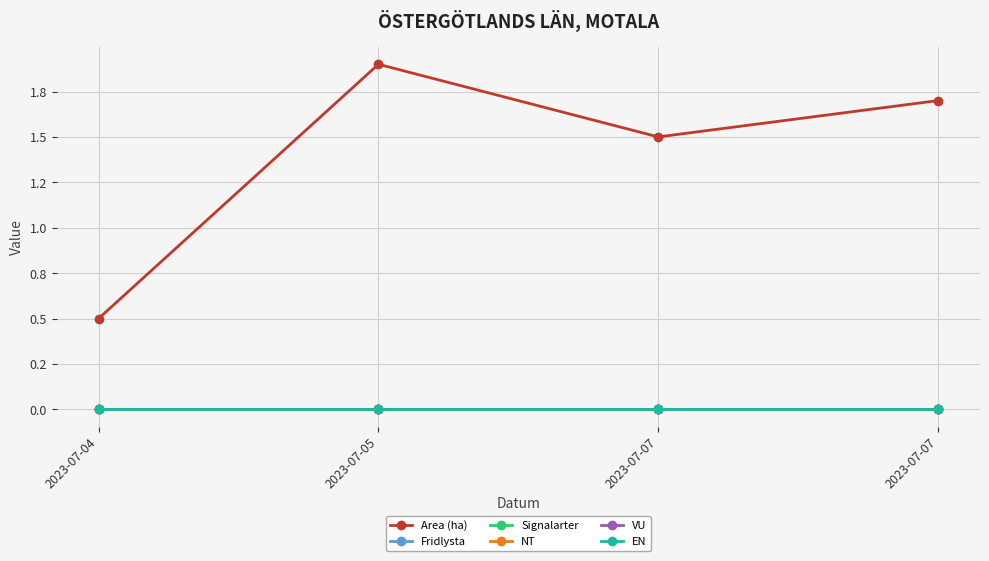

Is this an area chart (filled region under the line)?

No